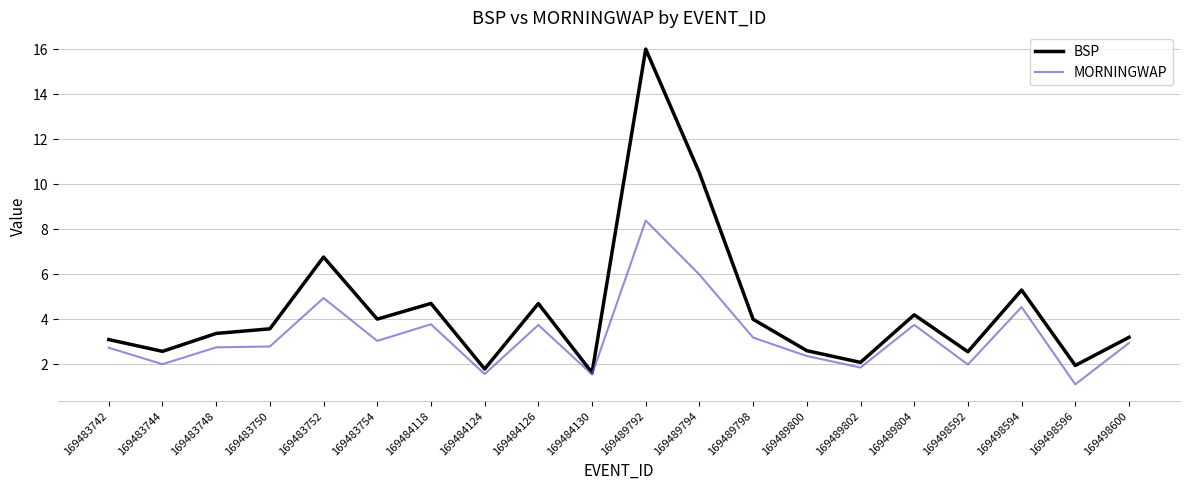

What is the approximate value of MORNINGWAP at 169484118?

3.8